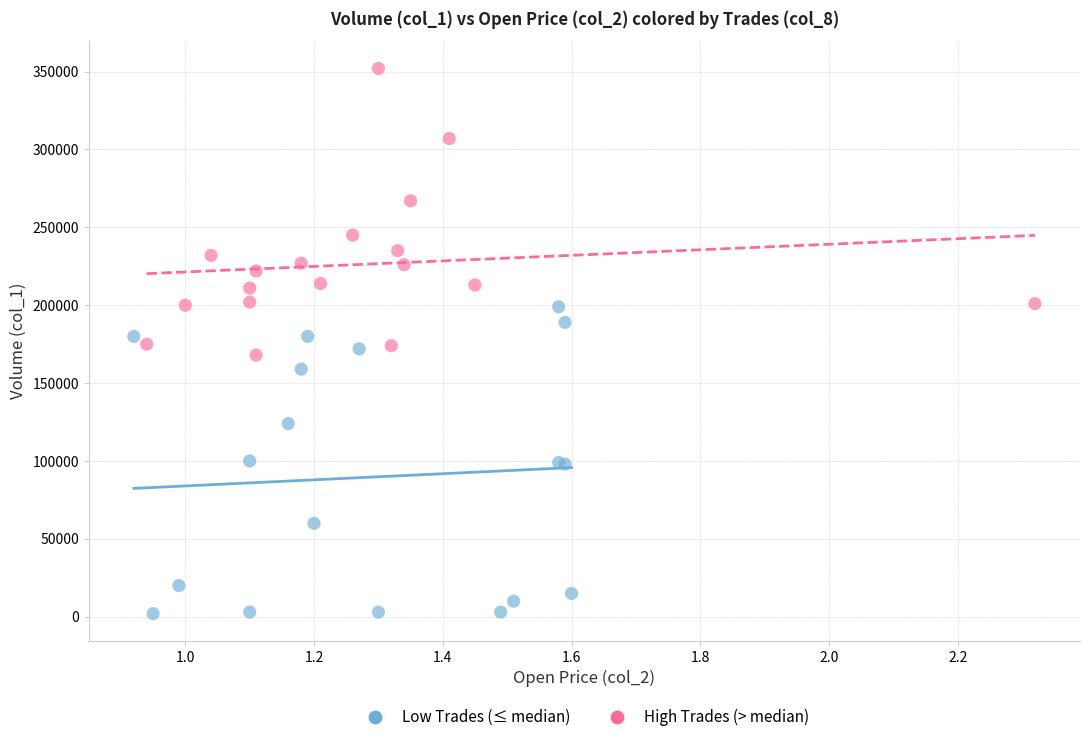

Which series contains the lowest Y value?

Low Trades (≤ median)